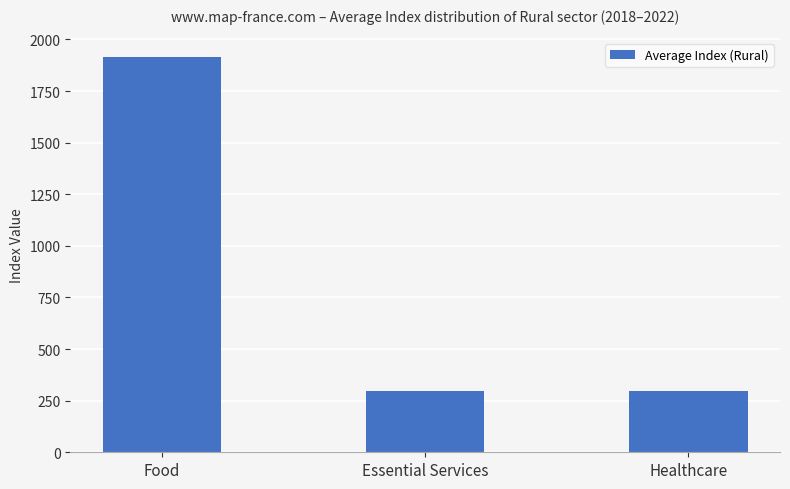

Where does the data first go above 299?

Food